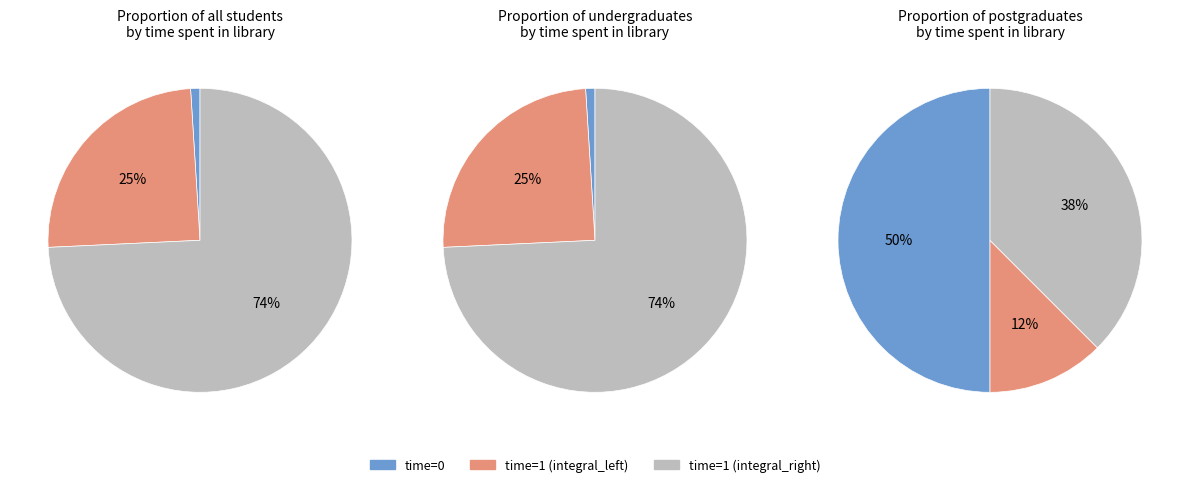

Rank the categories by integral_right value from lowest to highest.

1 (left), 1 (right), 0